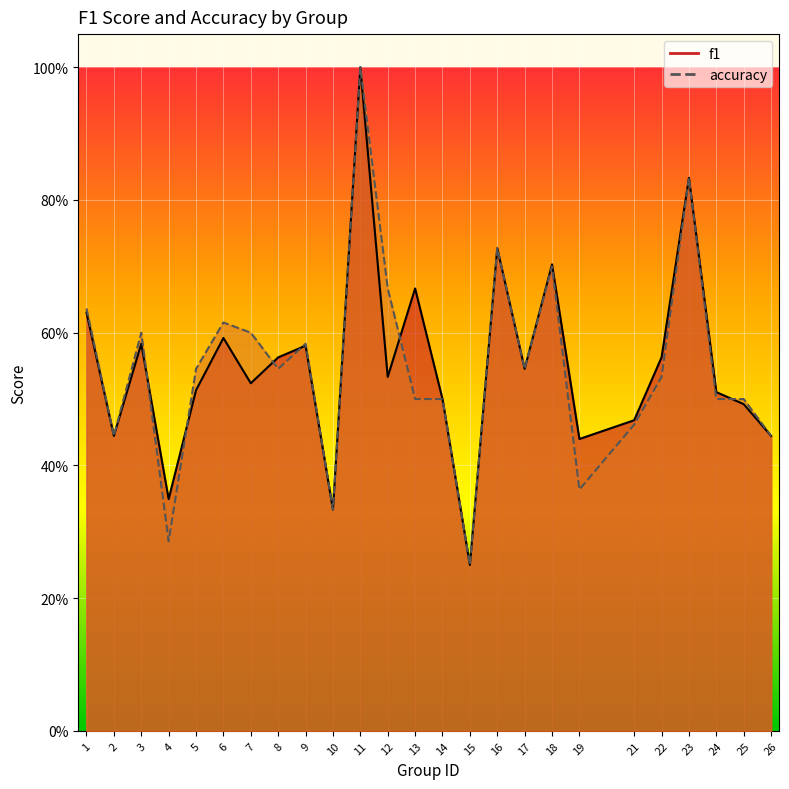

Rank the series by their average value, from lowest to highest.

accuracy, f1